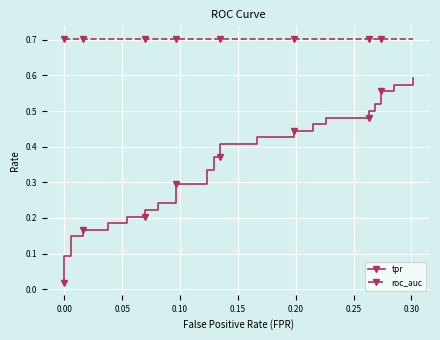

True or false: roc_auc and tpr cross at least once.

False